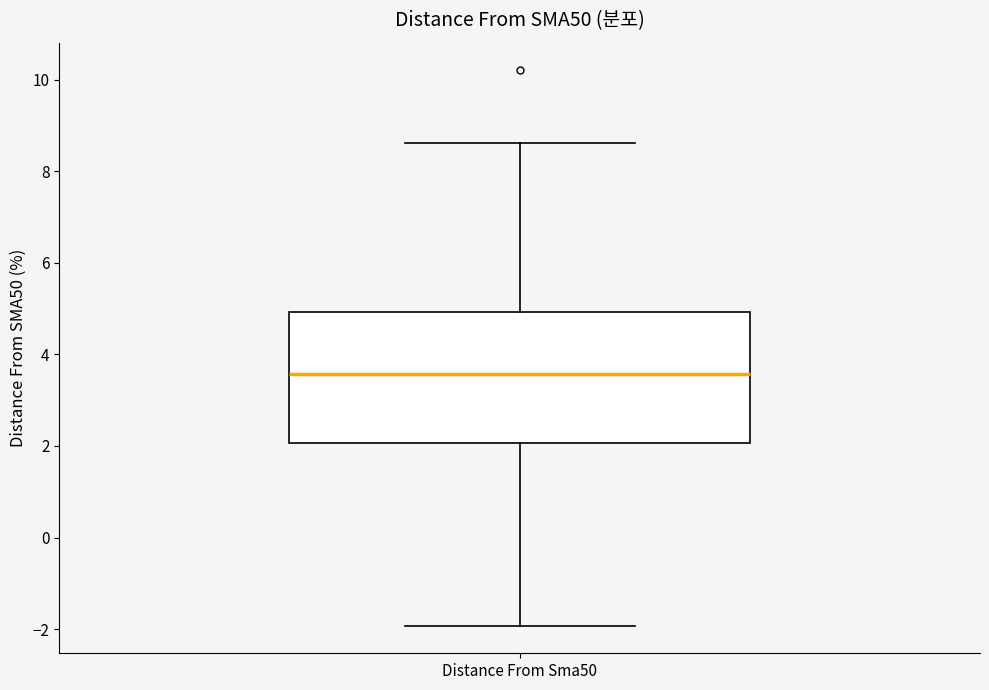

Read this box plot against the y-axis: the position of the median line, the range covered by the box, and the ends of both whiskers. The values are not printed on the chart, so give them approximately, as read against the axis.

median 3.6, box 2.0 to 5.0, whiskers -2.0 to 8.6